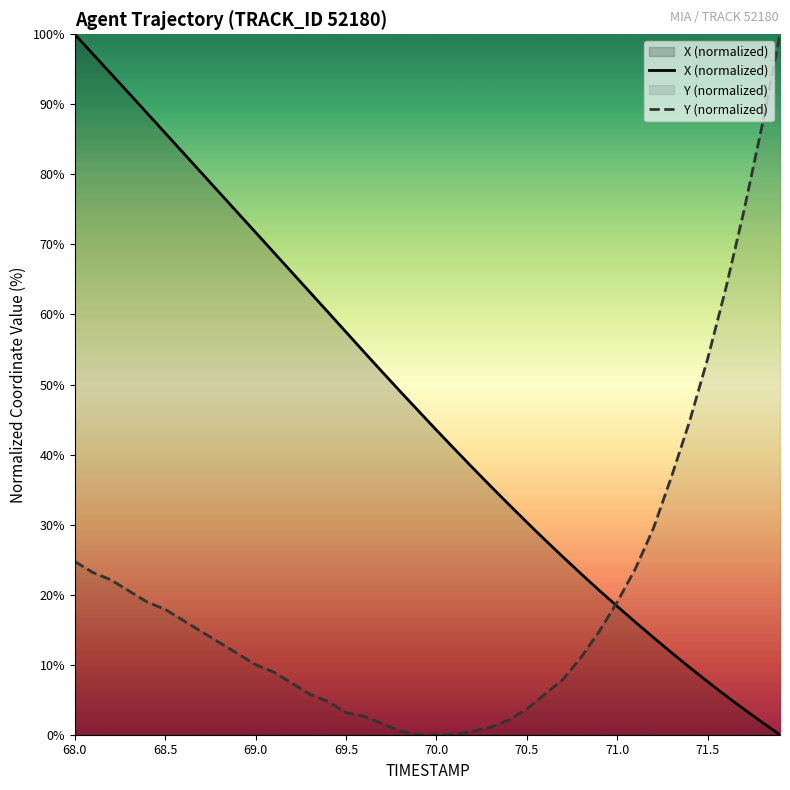

At which label does X (normalized) first exceed 46?

68.0